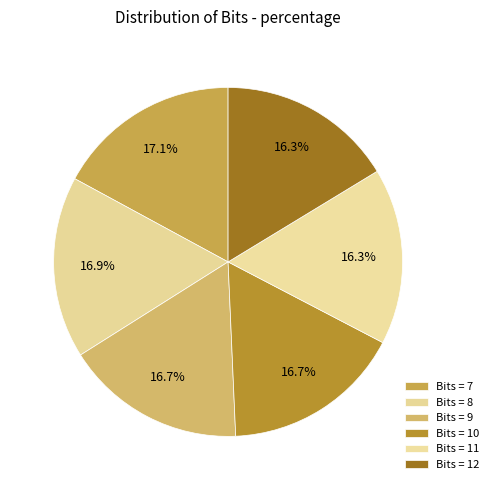

How many slices are in this pie chart?

6